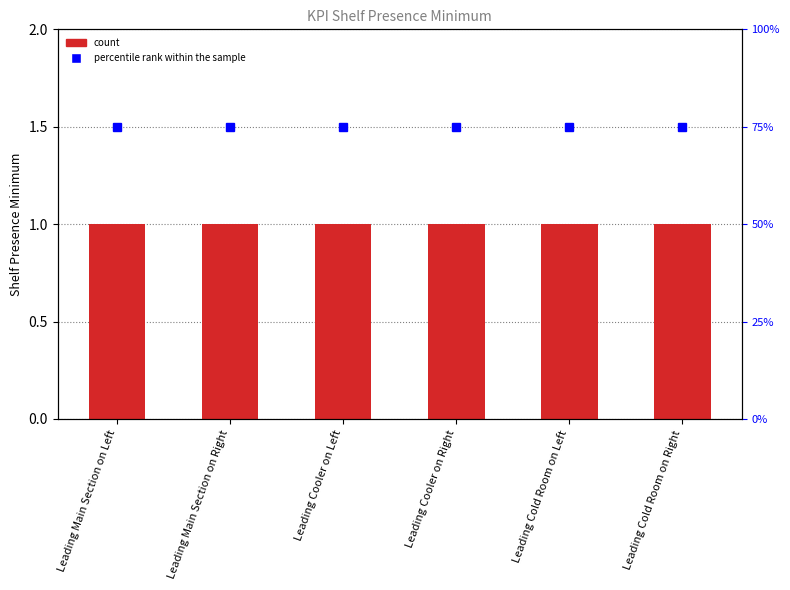

At which category is the sum across all series the highest?

Leading Main Section on Left